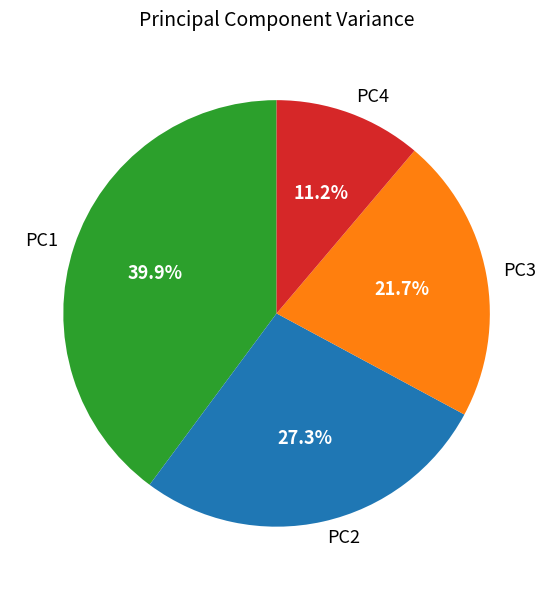

Is it true that PC4 is 1% of the pie?

False